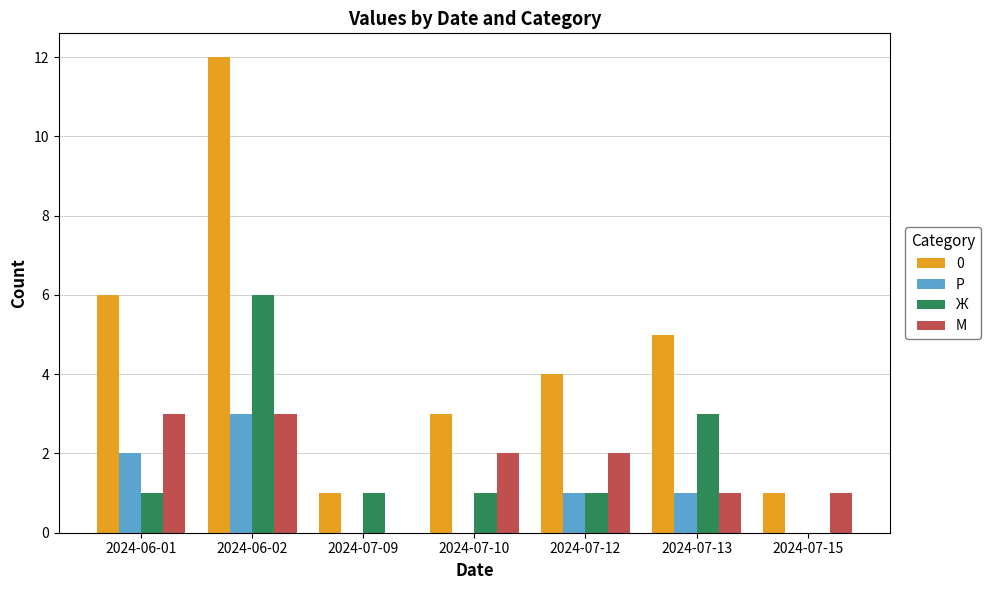

What is the sum of the Ж values at 2024-07-13 and 2024-06-02?

9